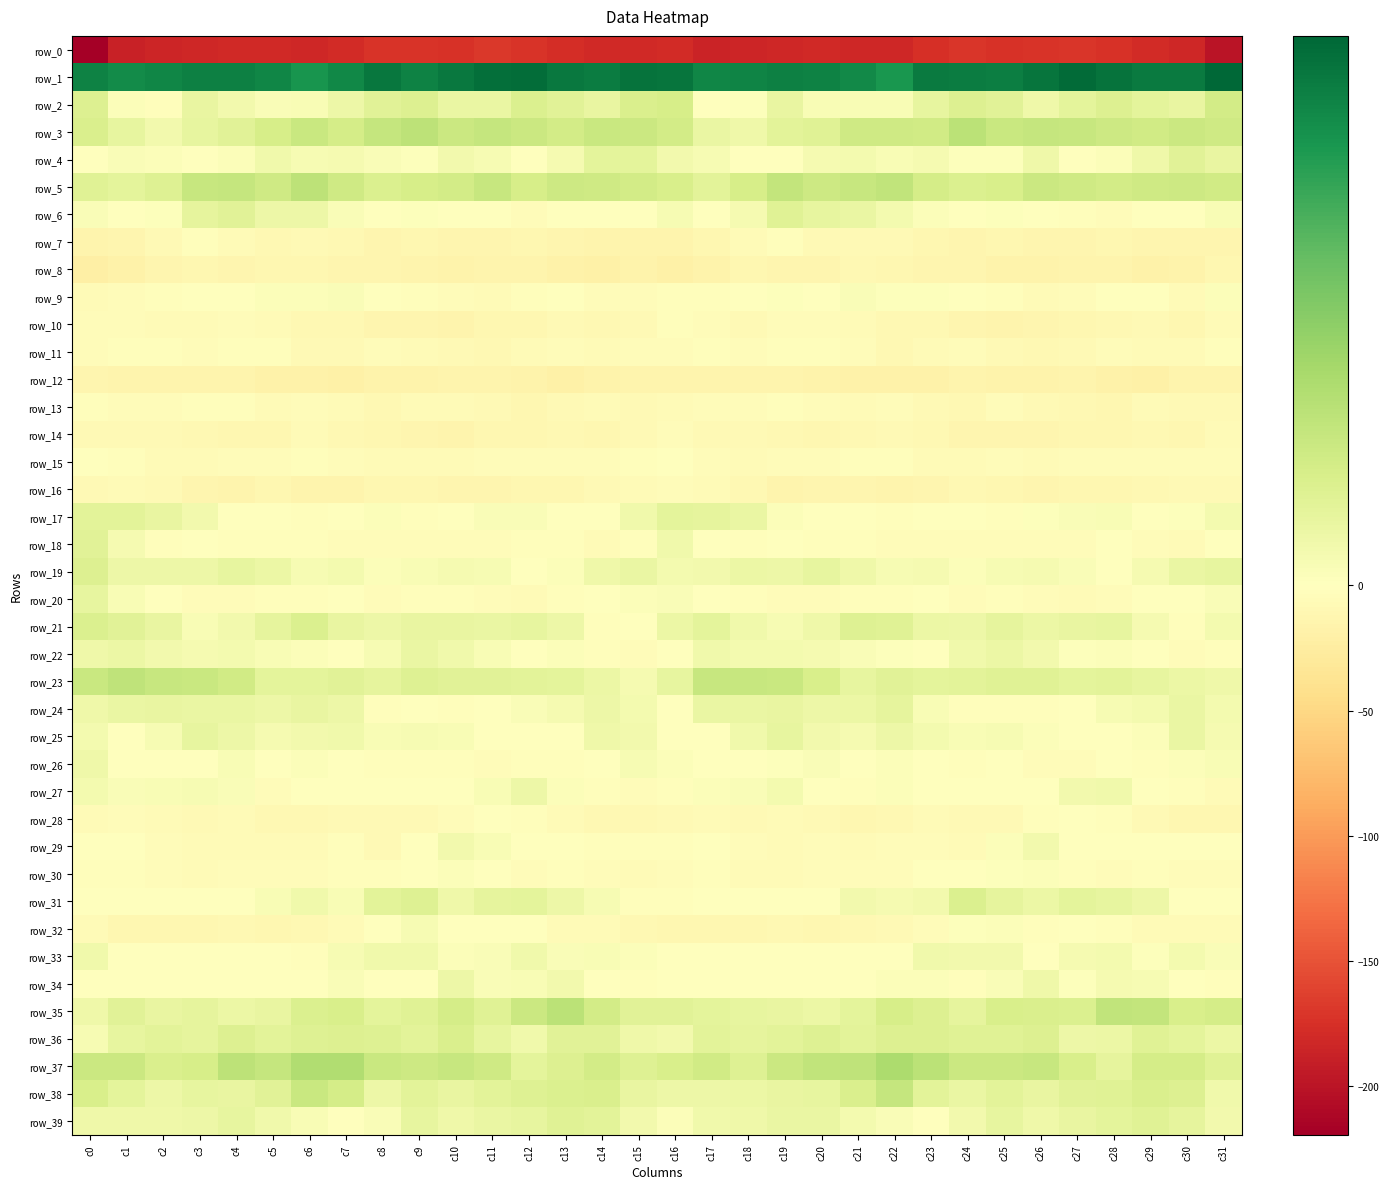

What is the spread (max minus min) of values at c19?

227.0